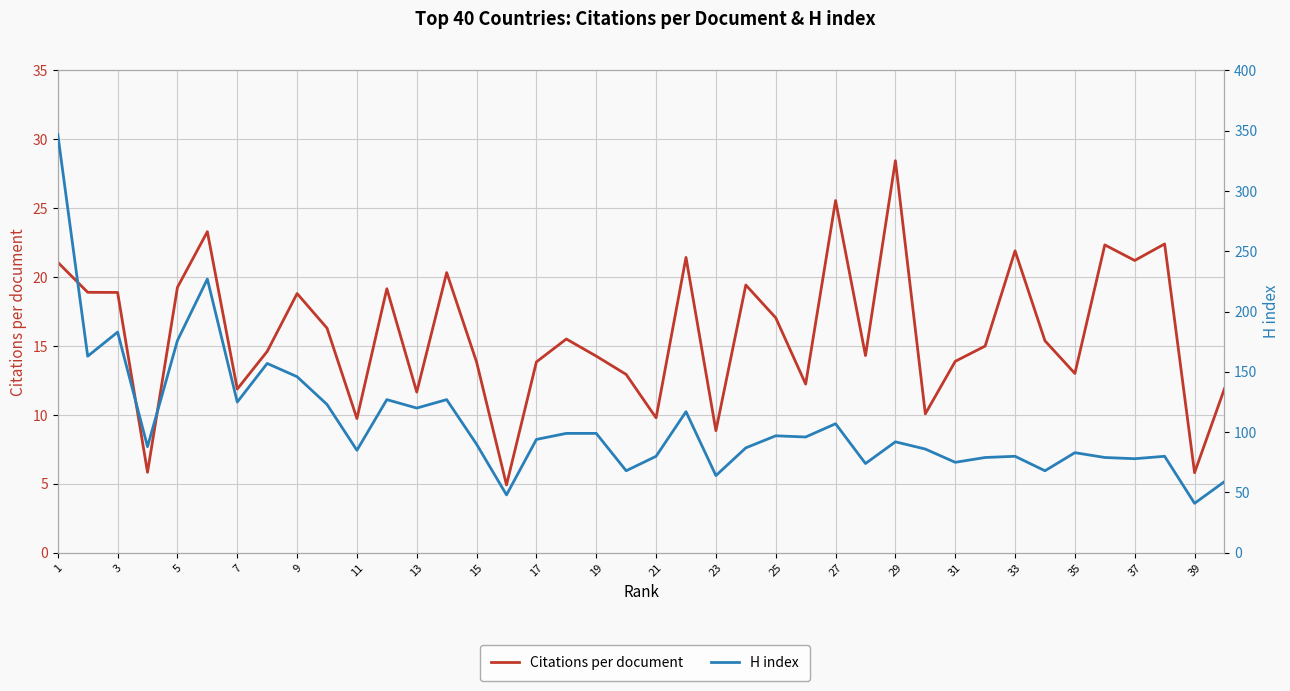

How many data points in Citations per document are less than 15?

19